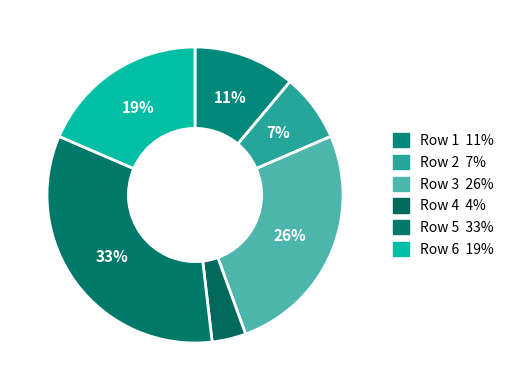

Which has a higher value, Row 6 or Row 3?

Row 3